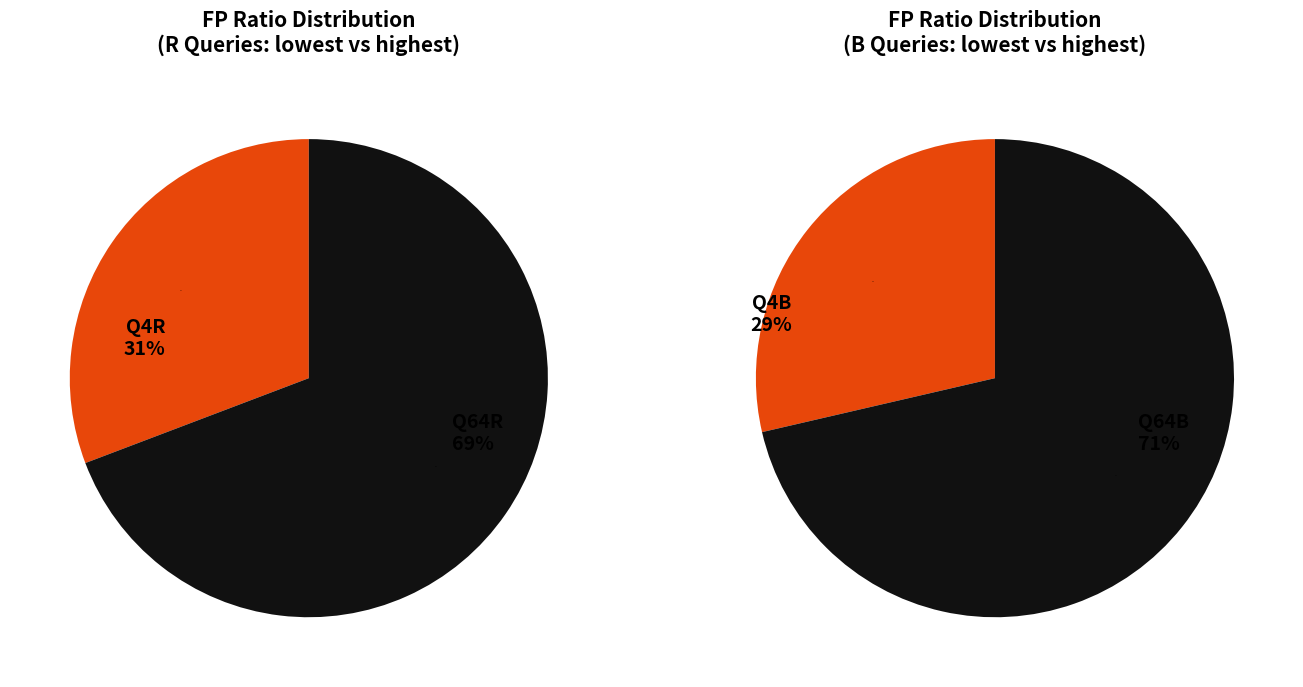

Which slice is the largest?

Q64R